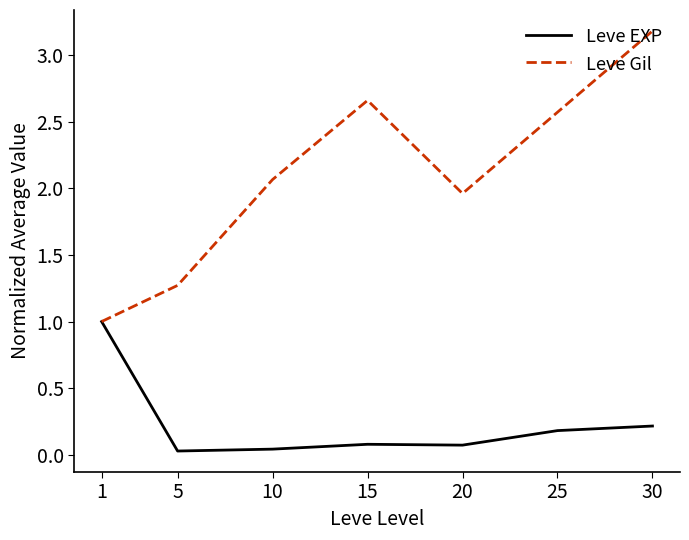

Between 5 and 30, which series saw the biggest shift?

Leve Gil